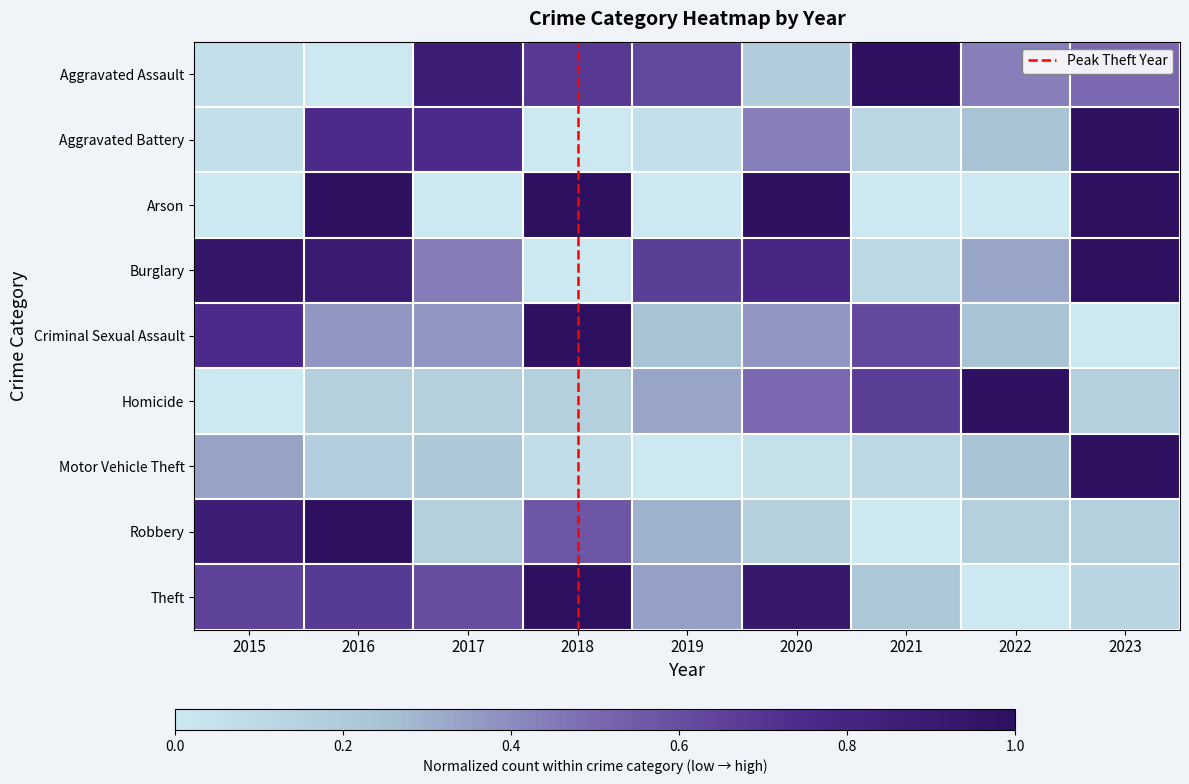

What value does the Arson series have at 2023?

1.0